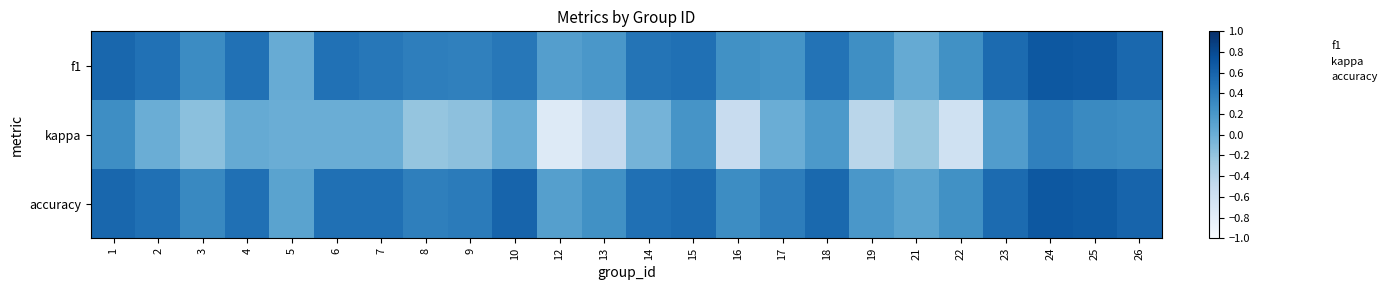

Which category has the lowest value across all series?

12